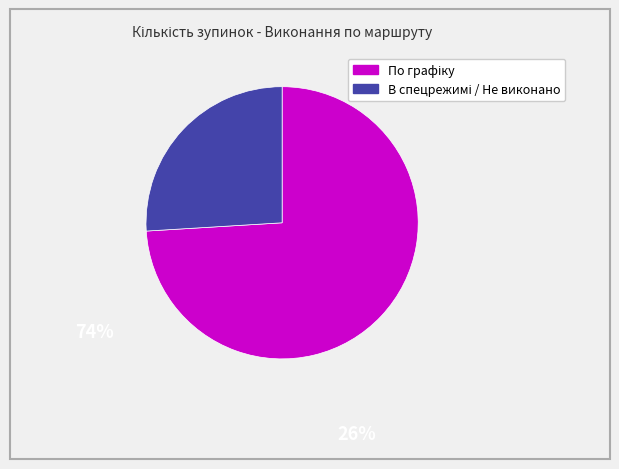

Does any single category account for the majority?

Yes